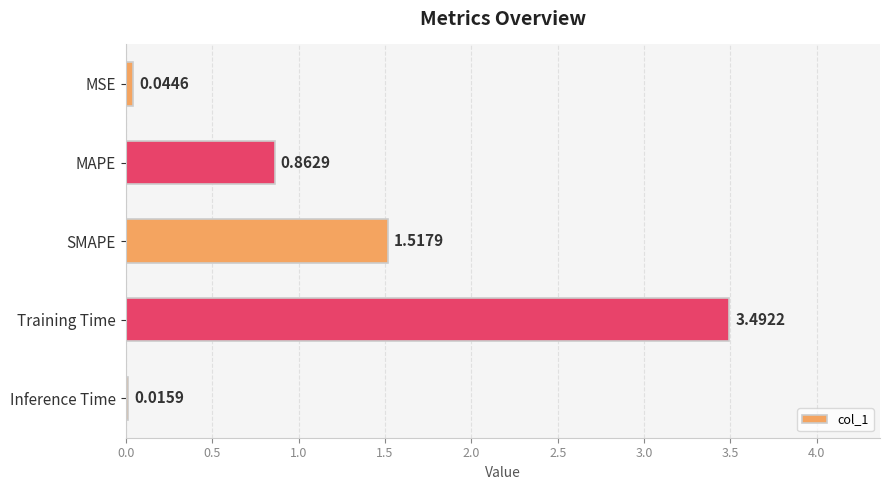

What is the difference between the values at MAPE and Training Time?

2.6